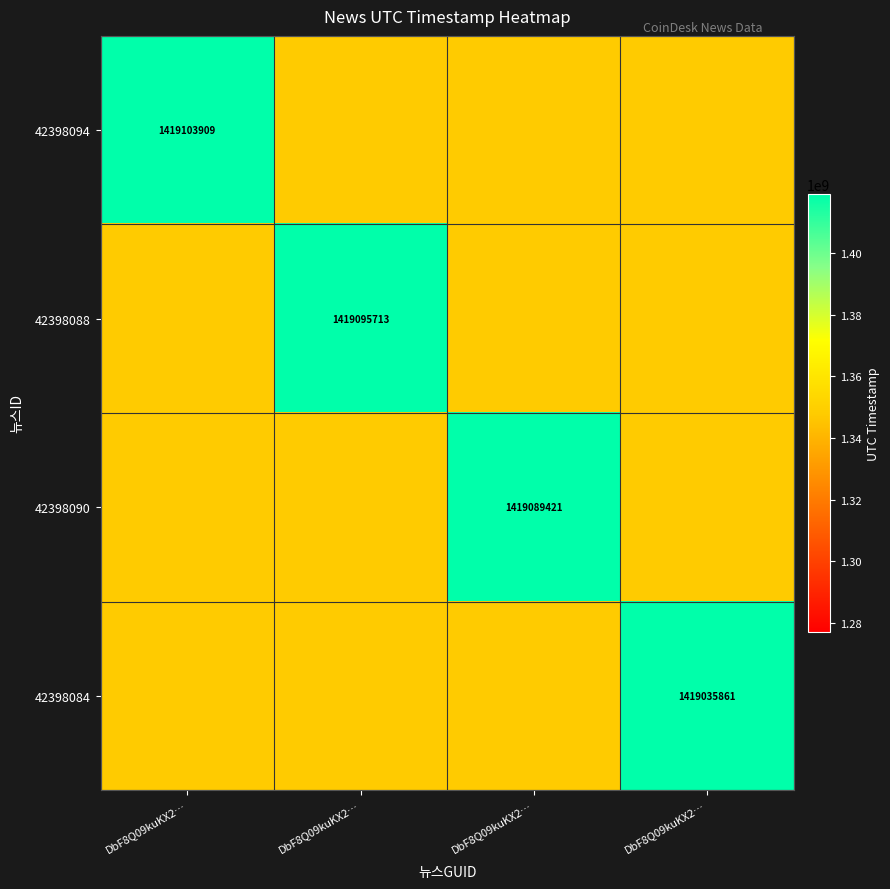

What is the minimum value for 42398088?

1348084068.0